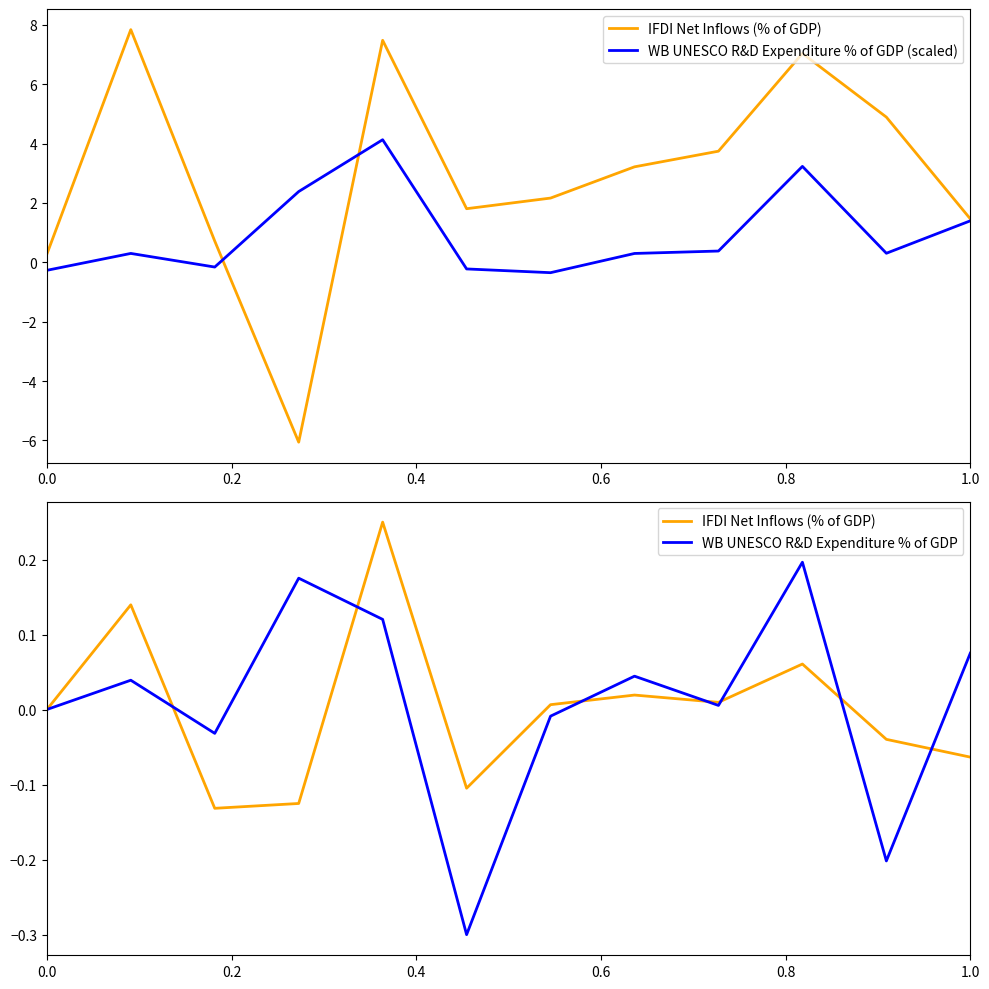

How many values in the WB UNESCO R&D Expenditure % of GDP (scaled) series are below 0?

4